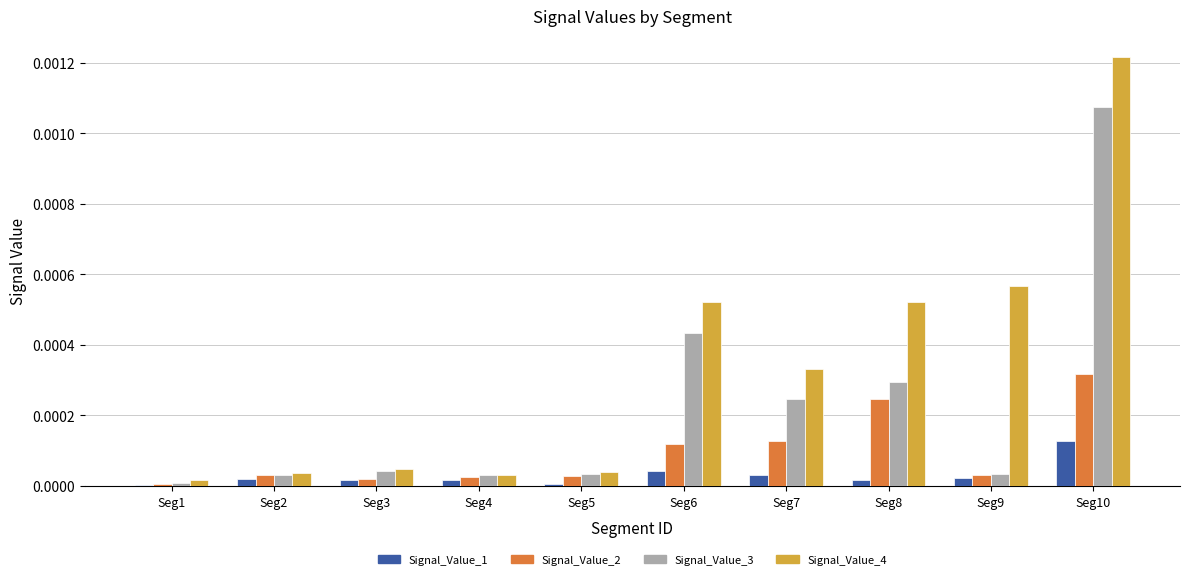

Rank the series by their maximum value, from lowest to highest.

Signal_Value_1, Signal_Value_2, Signal_Value_3, Signal_Value_4